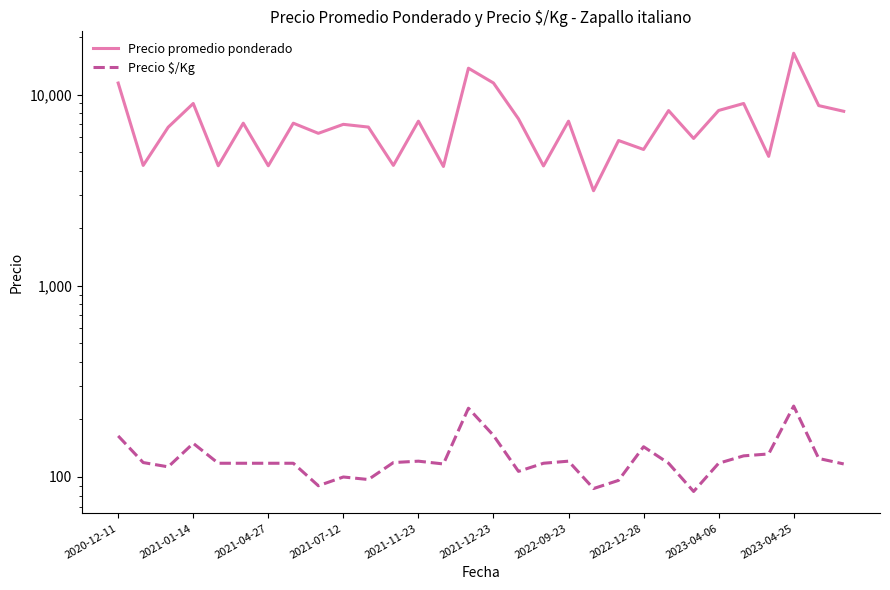

What is the highest value of the Precio promedio ponderado series?

16484